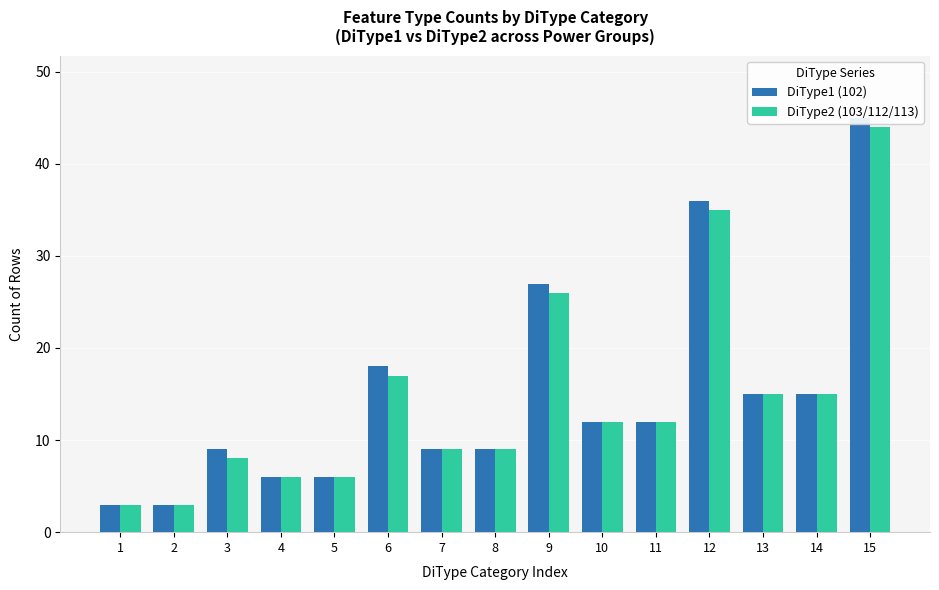

What is the approximate value of DiType2 (103/112/113) at 1, to the nearest 5?

5